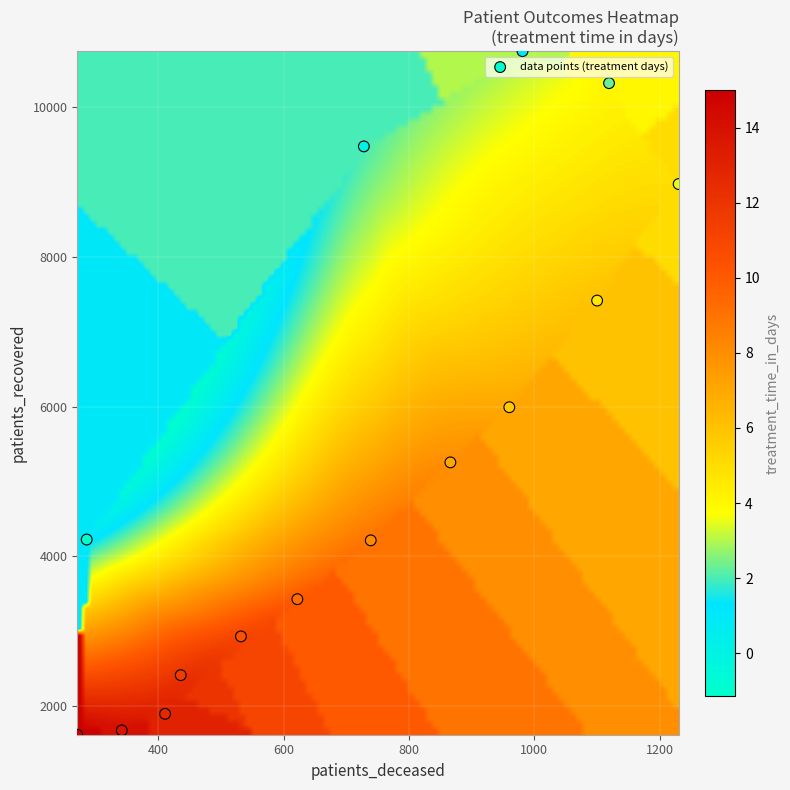

How many data points are displayed?

15